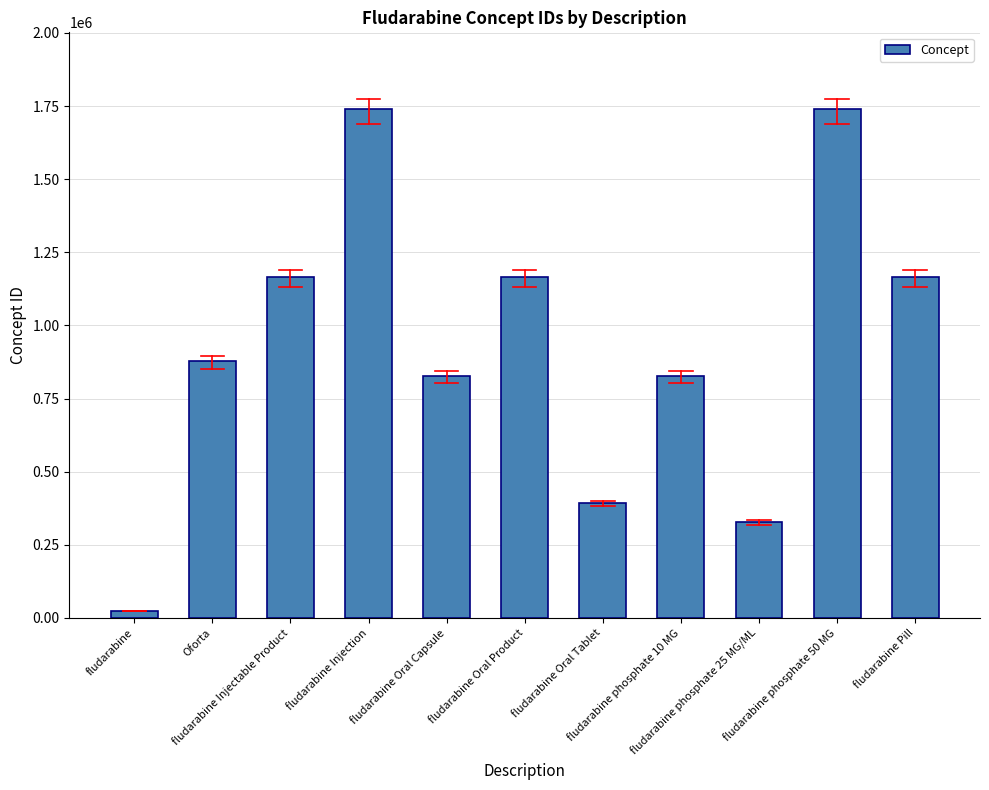

How many series are shown in this chart?

1